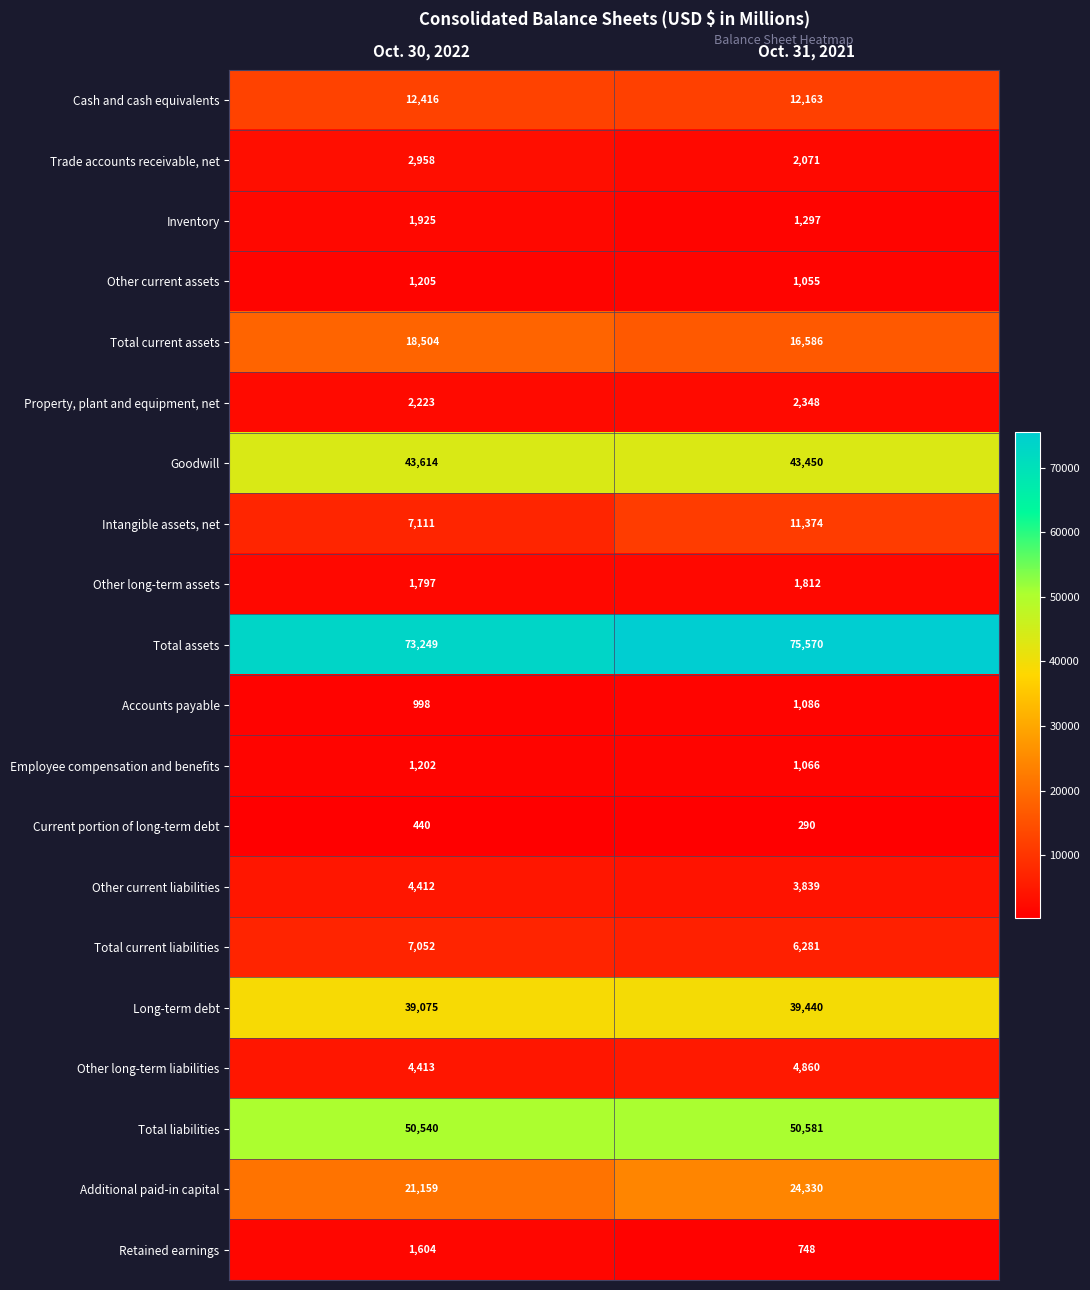

What is the spread (max minus min) of values at Oct. 31, 2021?

75280